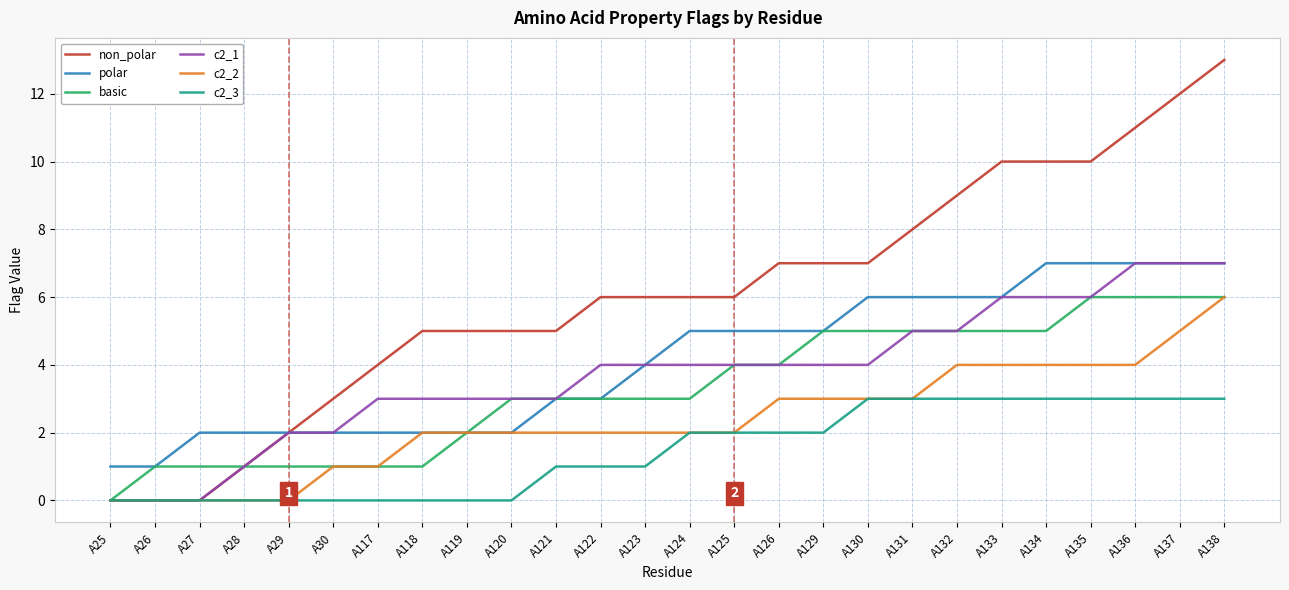

Which series changed the most between A27 and A120?

non_polar